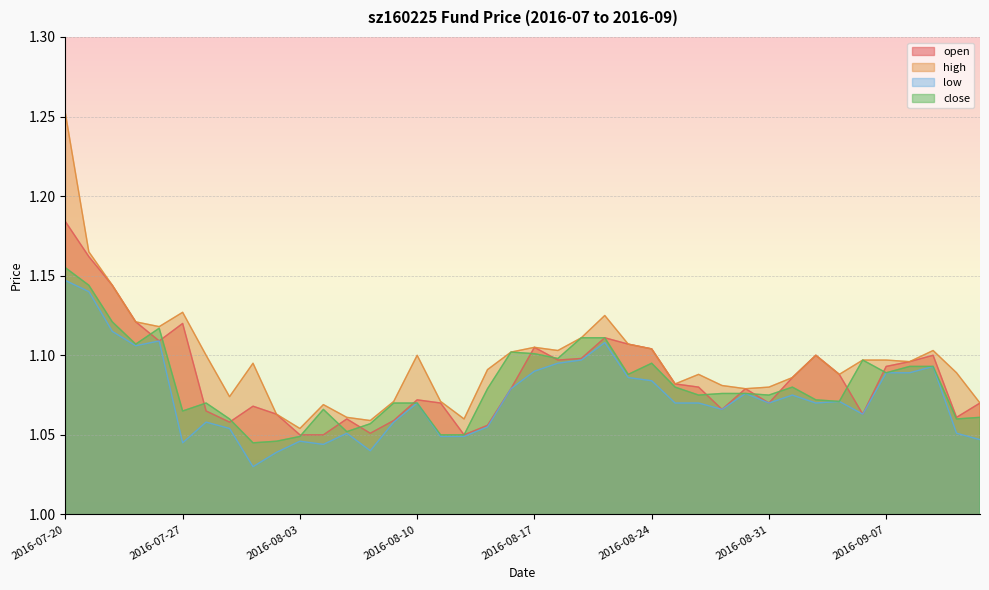

What value does the close series have at 2016-08-05?

1.1